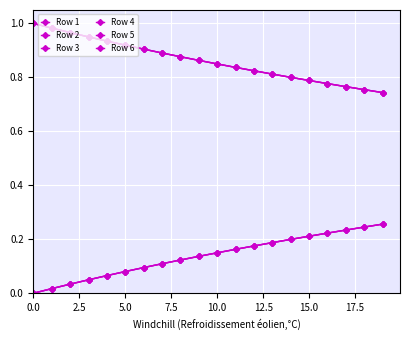

True or false: Row 4 and Row 5 cross at least once.

False